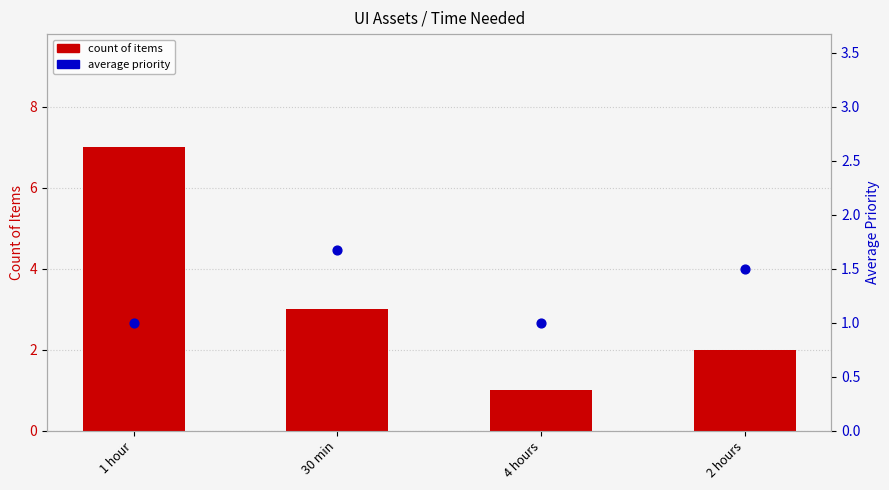

Is the value of count of items at 2 hours greater than the value of average priority at 30 min?

Yes